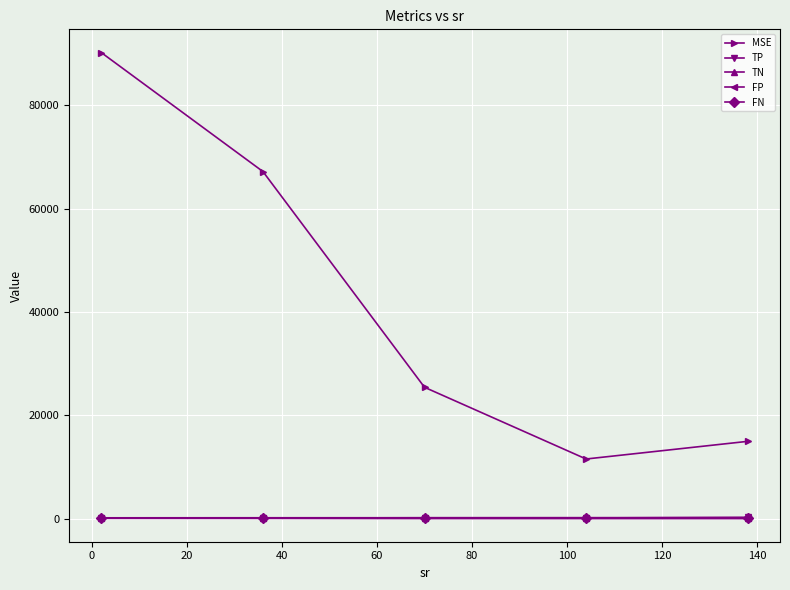

How many categories are shown in the chart?

5